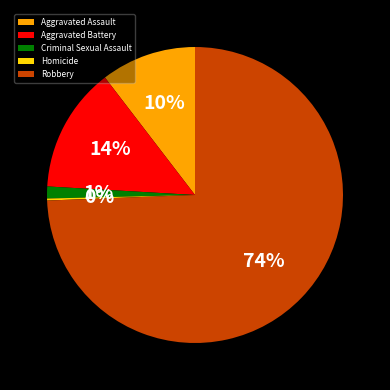

Do Robbery and Aggravated Battery together represent more than half of the pie?

Yes